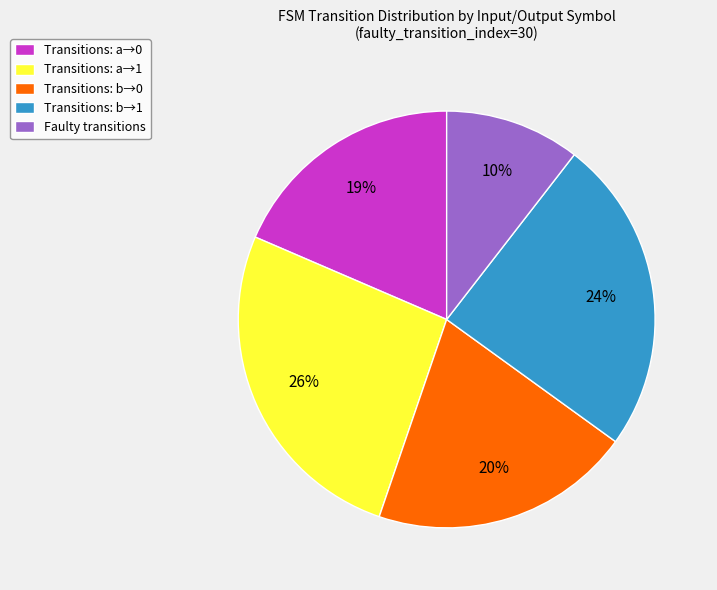

Approximately how many times larger is the value at Transitions: a→1 compared to Transitions: a→0?

1.4